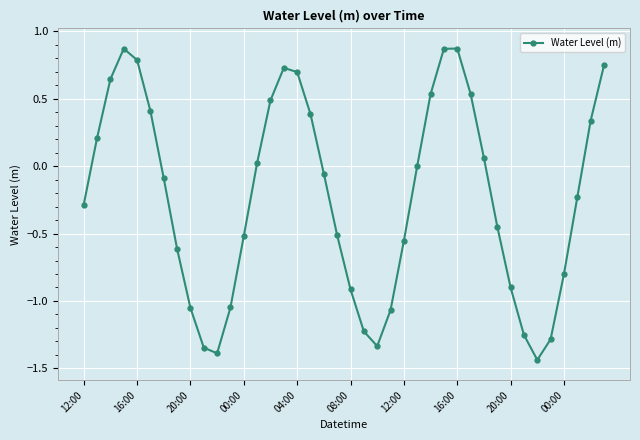

True or false: the data has more than 1 interior local peaks.

True